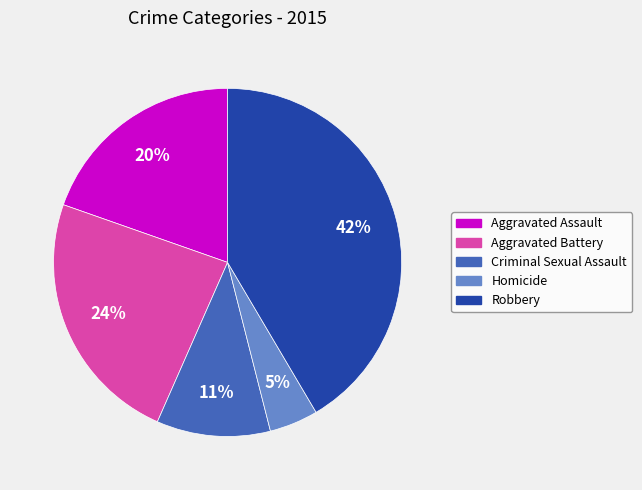

How many slices are in this pie chart?

5